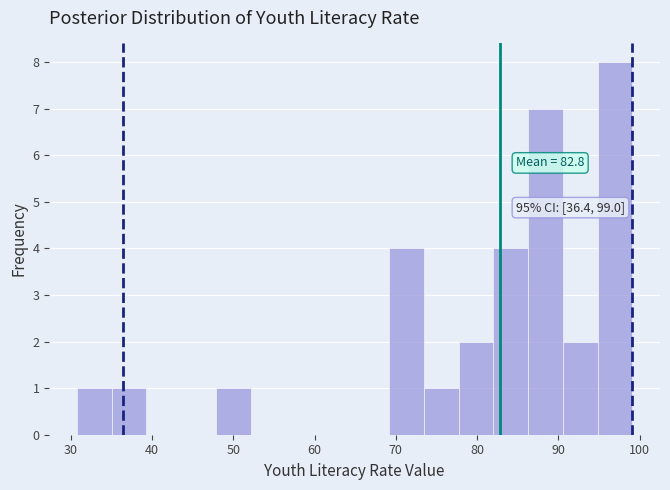

Which range on the x-axis has the tallest bar?

95 to 99